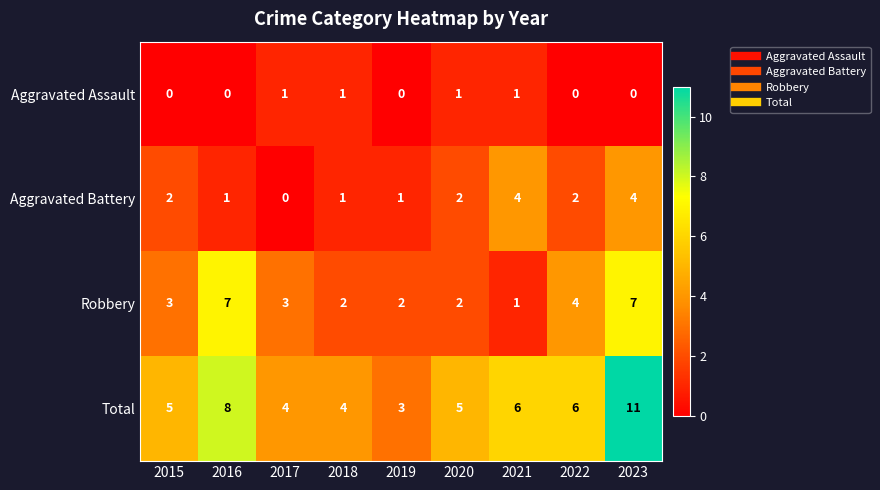

The value of Aggravated Assault at 2023 is -1. True or false?

False